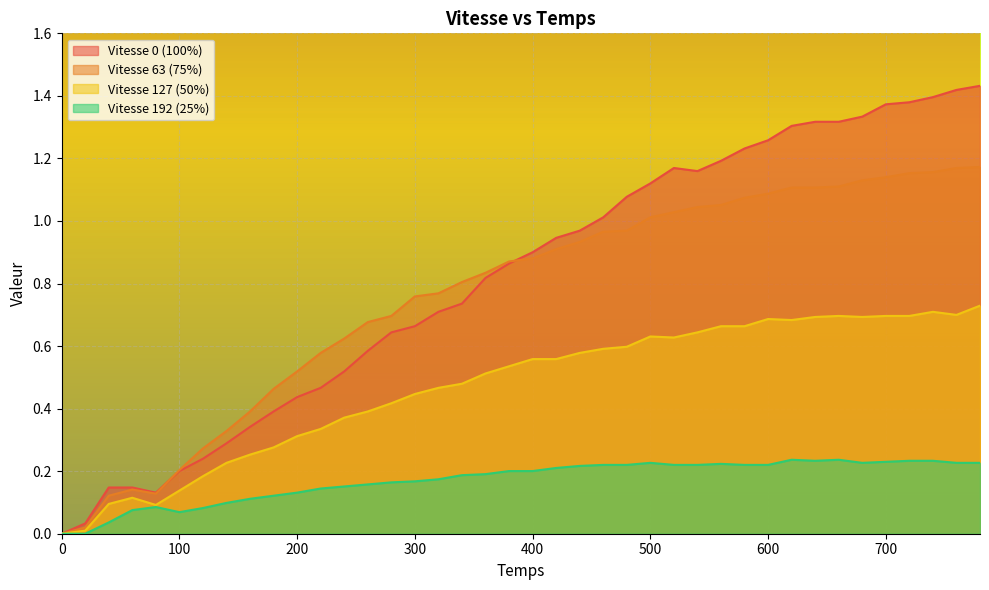

What is the average value of the Vitesse 192 (25%) series?

0.2